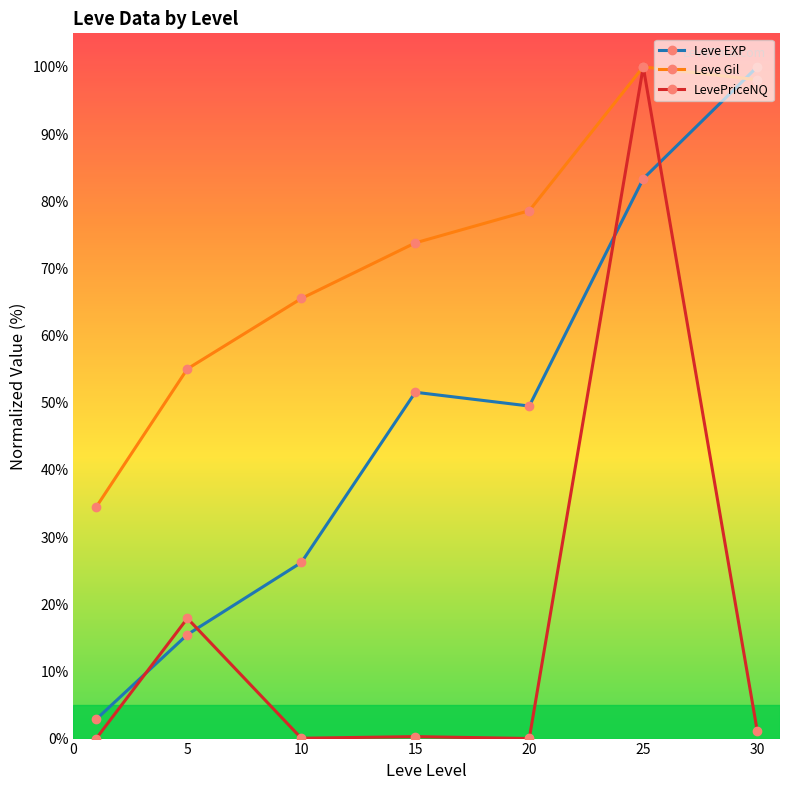

In LevePriceNQ, how many points are higher than both neighbors (excluding endpoints)?

3